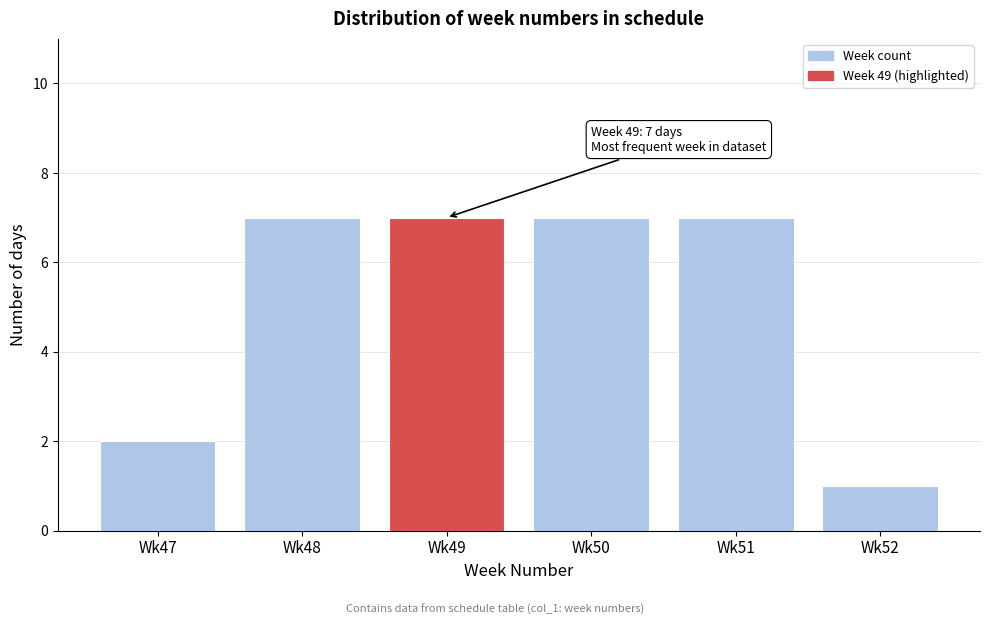

Reading left to right, list all the values displayed in this chart.

2	7	7	7	7	1